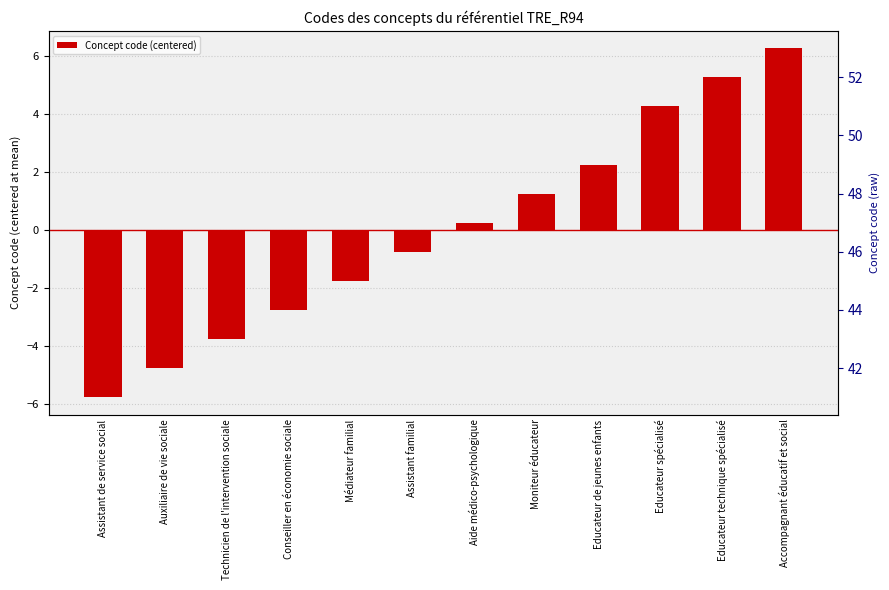

How many data points are above 0?

6